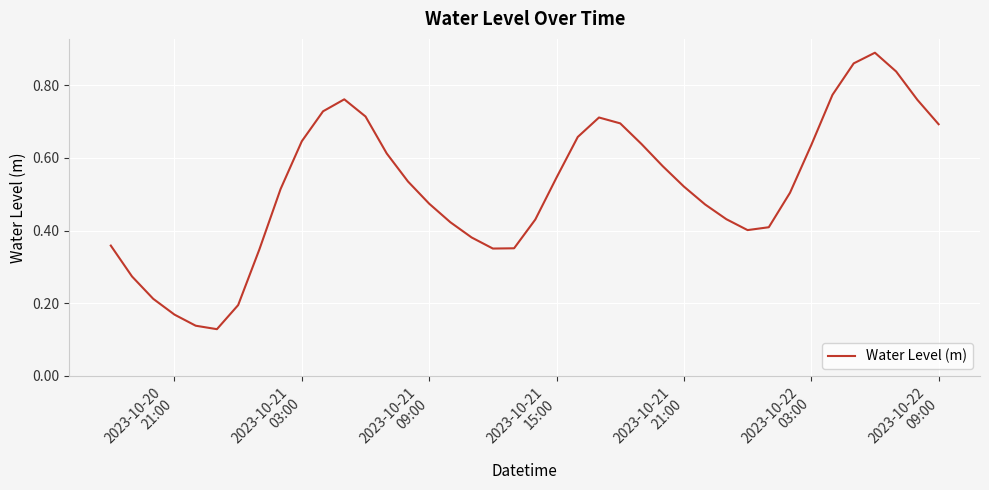

What is the difference between the second highest and second lowest values?

0.7